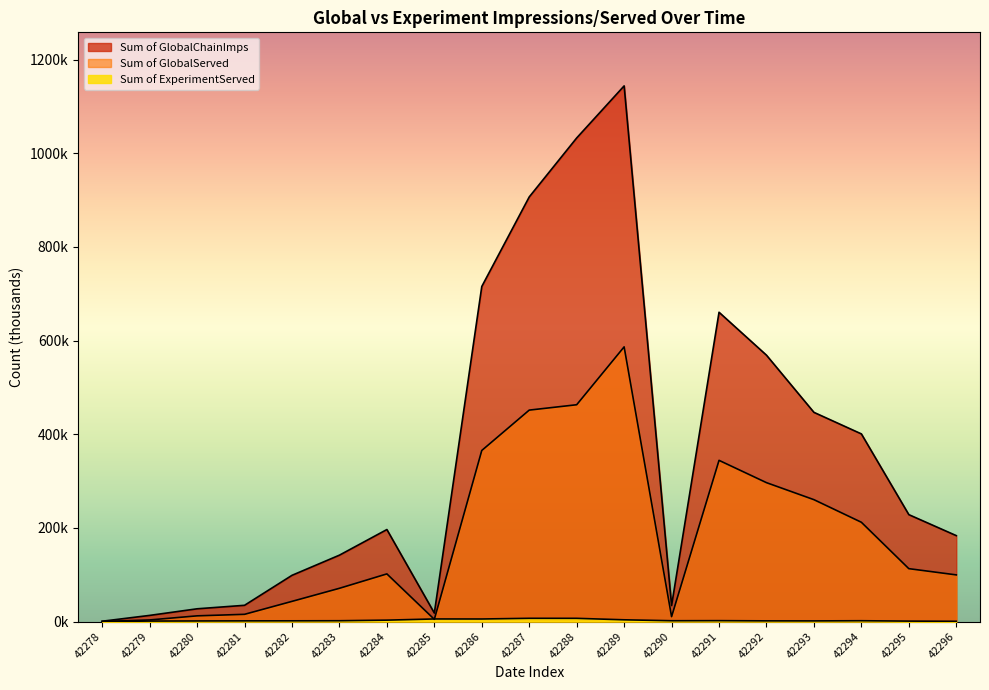

Reading left to right, transcribe all the data shown in this chart.

Sum of GlobalServed: 0.1	3.4	12.2	15.4	43.1	71.0	101.8	4.7	365.3	451.5	463.0	586.5	10.5	344.2	296.6	260.3	212.0	113.0	99.6
Sum of GlobalChainImps: 0.7	13.1	27.2	34.7	98.7	141.8	196.5	18.2	715.5	906.7	1032.6	1143.8	34.3	660.4	568.8	446.7	400.7	228.3	183.5
Sum of ExperimentServed: 0.1	1.0	1.3	1.5	1.6	1.7	3.0	5.5	5.5	6.9	6.9	3.7	1.7	1.9	1.5	1.4	1.8	1.0	0.6